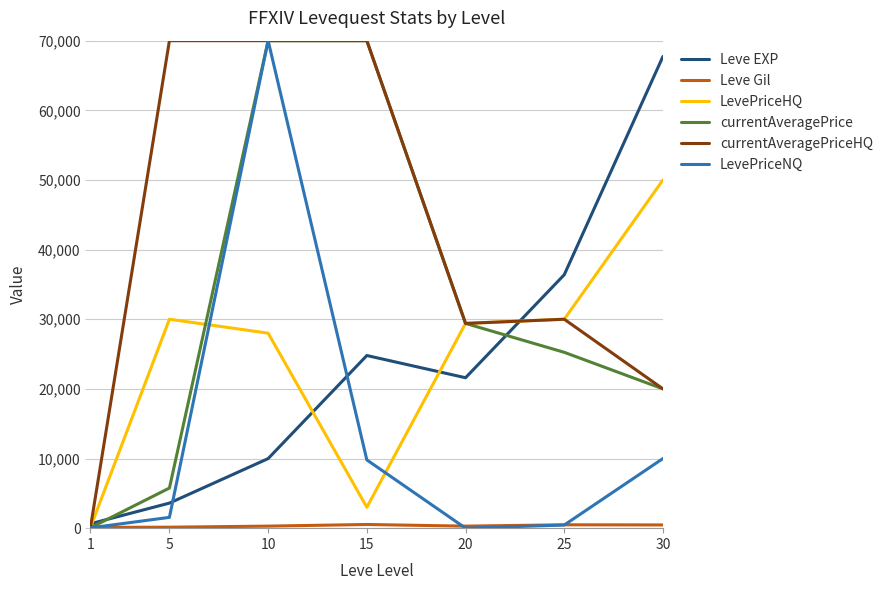

At which category is the sum across all series the highest?

10